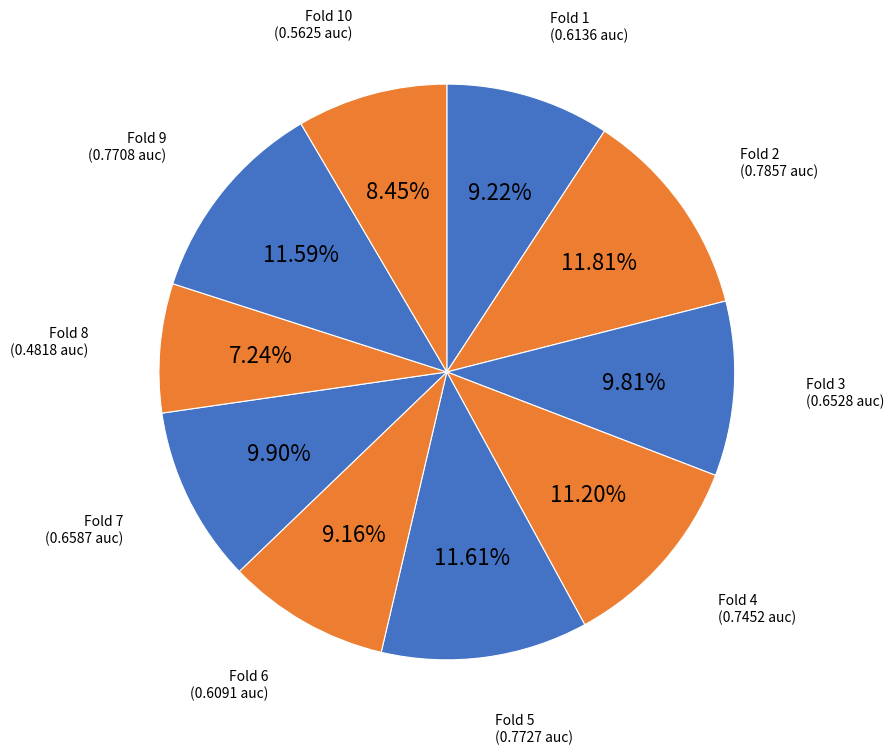

How many segments does this pie chart have?

10